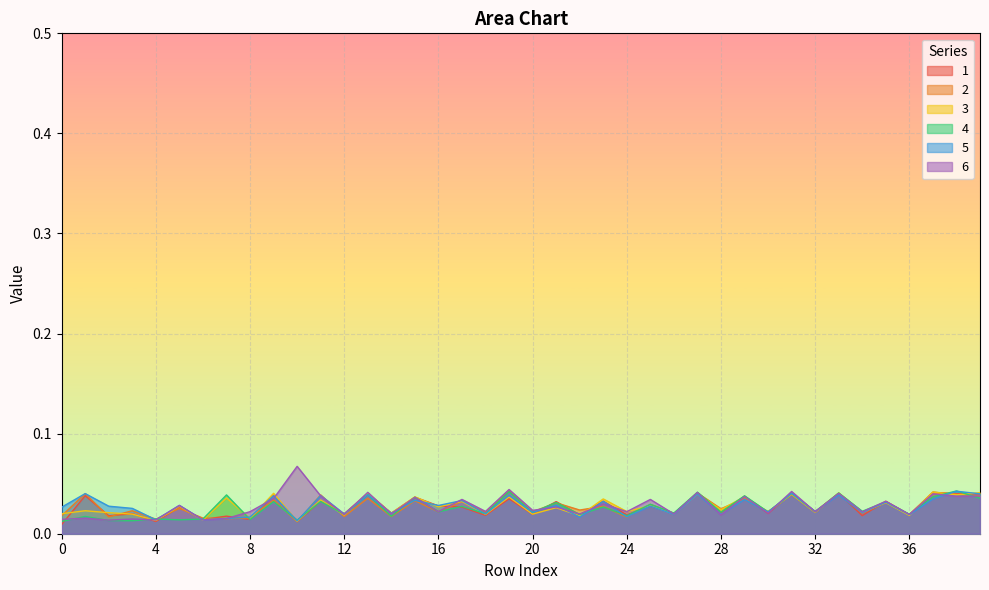

The 6 series shows 0.0 at 6. True or false?

True